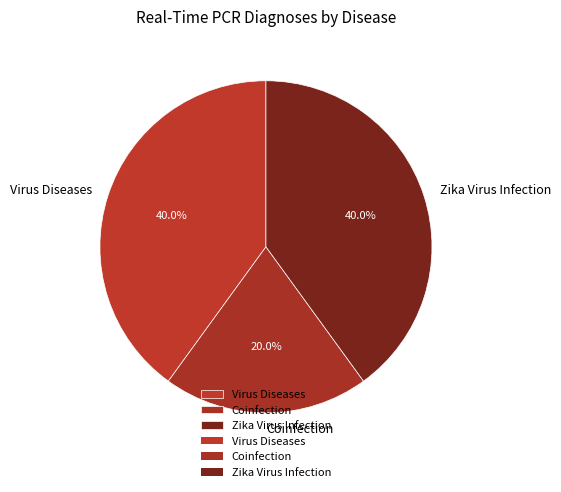

Do Virus Diseases and Zika Virus Infection together represent more than half of the pie?

Yes